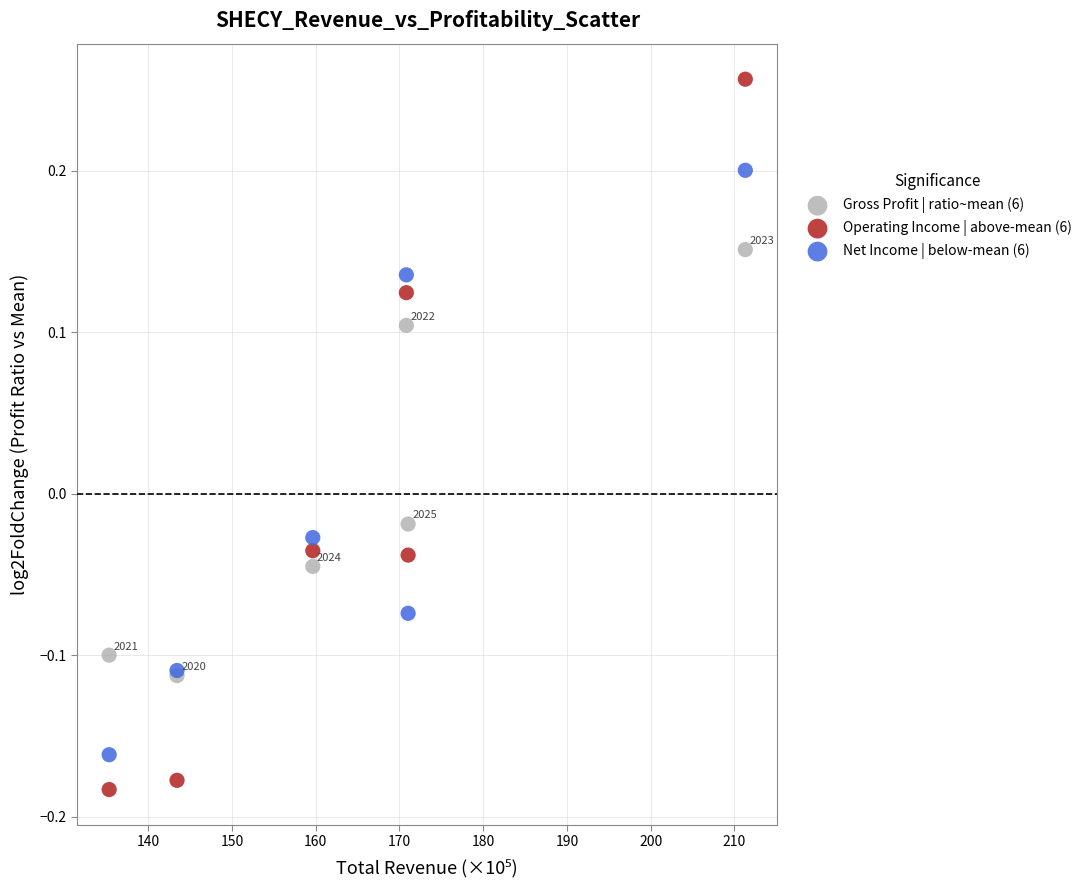

What are all the series names shown in the legend?

Gross Profit | ratio~mean (6), Operating Income | above-mean (6), Net Income | below-mean (6)